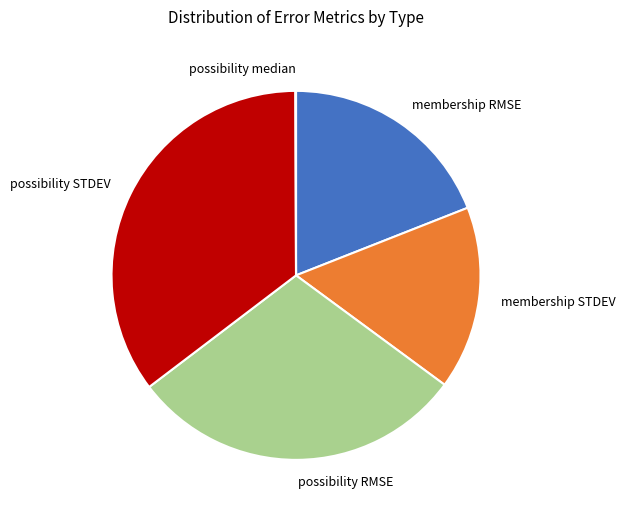

Between possibility STDEV and membership STDEV, which is larger?

possibility STDEV